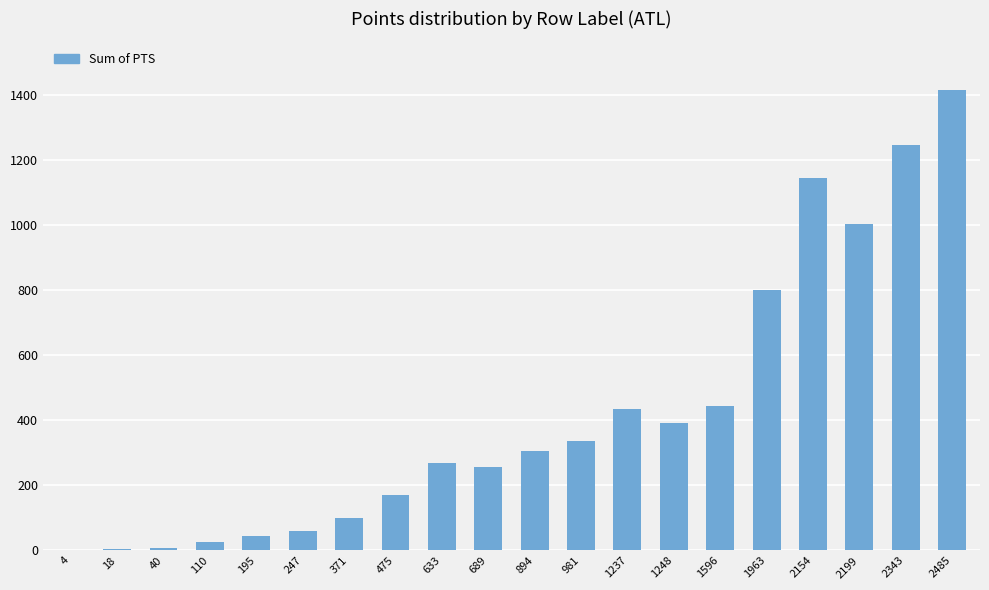

What is the sum of all values?

8459